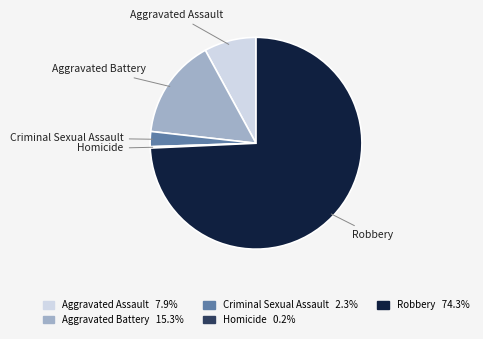

Does Robbery represent more than half of the total?

Yes